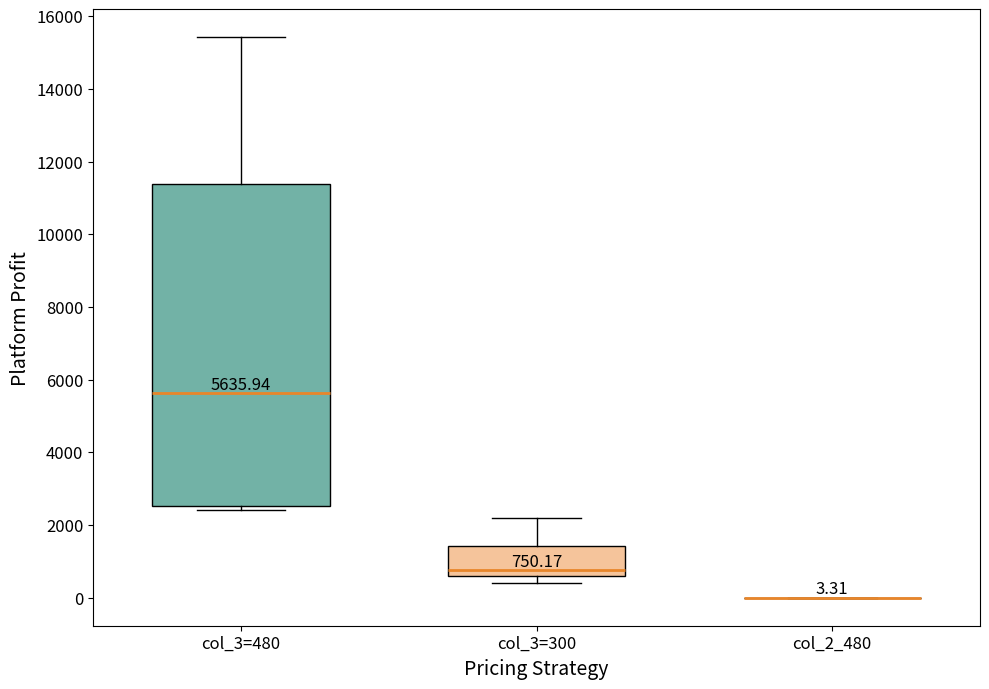

Which box is the tallest, from its lower edge to its upper edge?

col_3=480